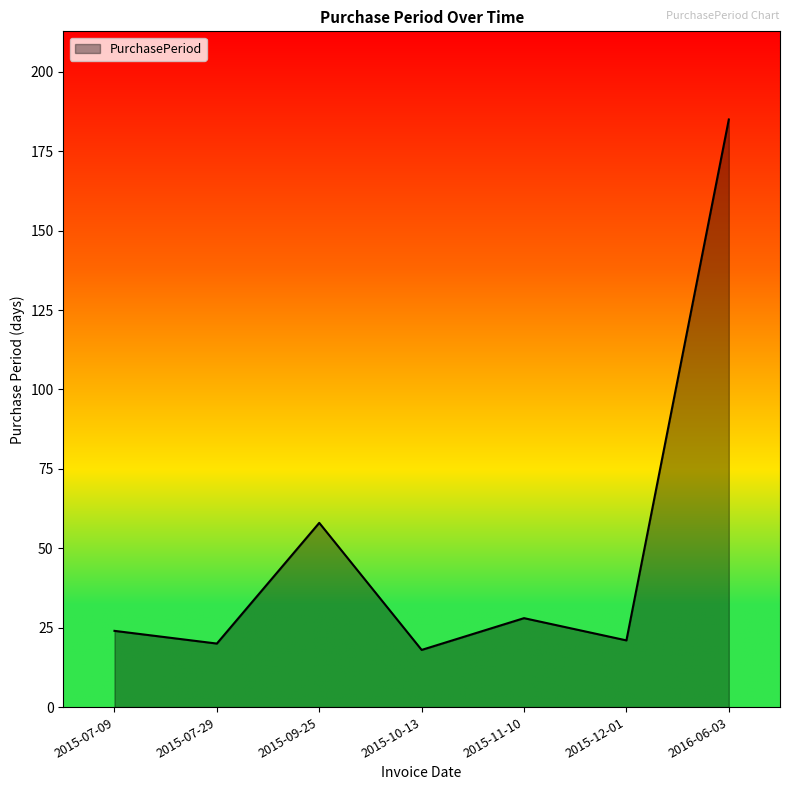

Where is the data nearest to the value 101?

2015-09-25